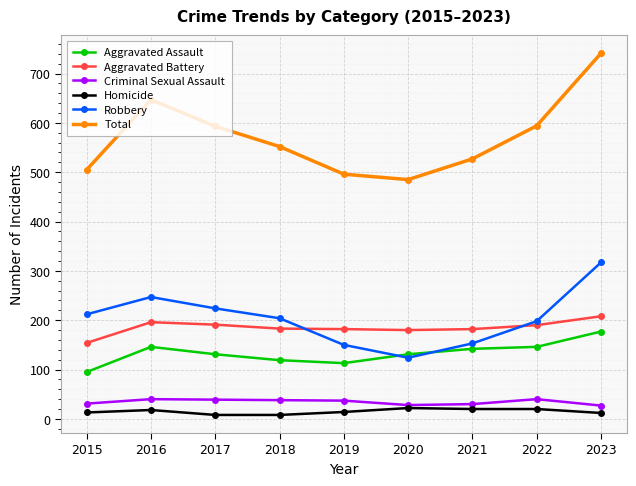

How many times do Robbery and Aggravated Assault cross each other?

2